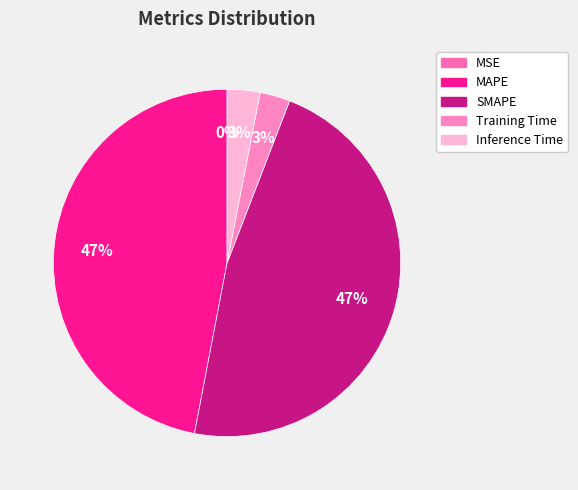

To the nearest percent, what is the difference between the largest and smallest slice percentages?

47%